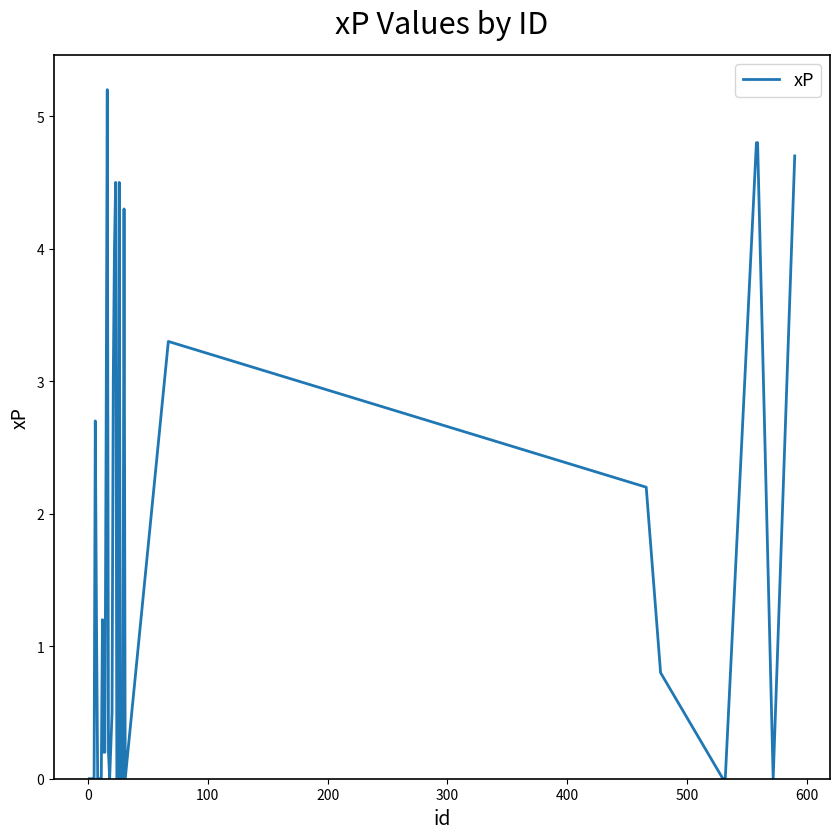

What is the maximum value shown in the chart?

5.2